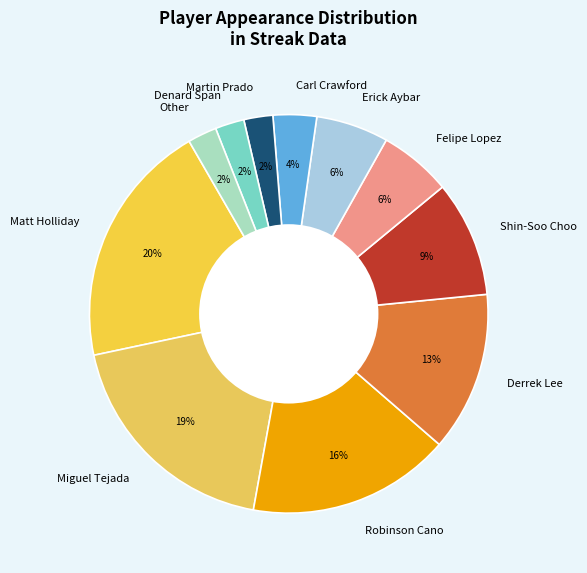

Do Denard Span and Derrek Lee together represent more than half of the pie?

No